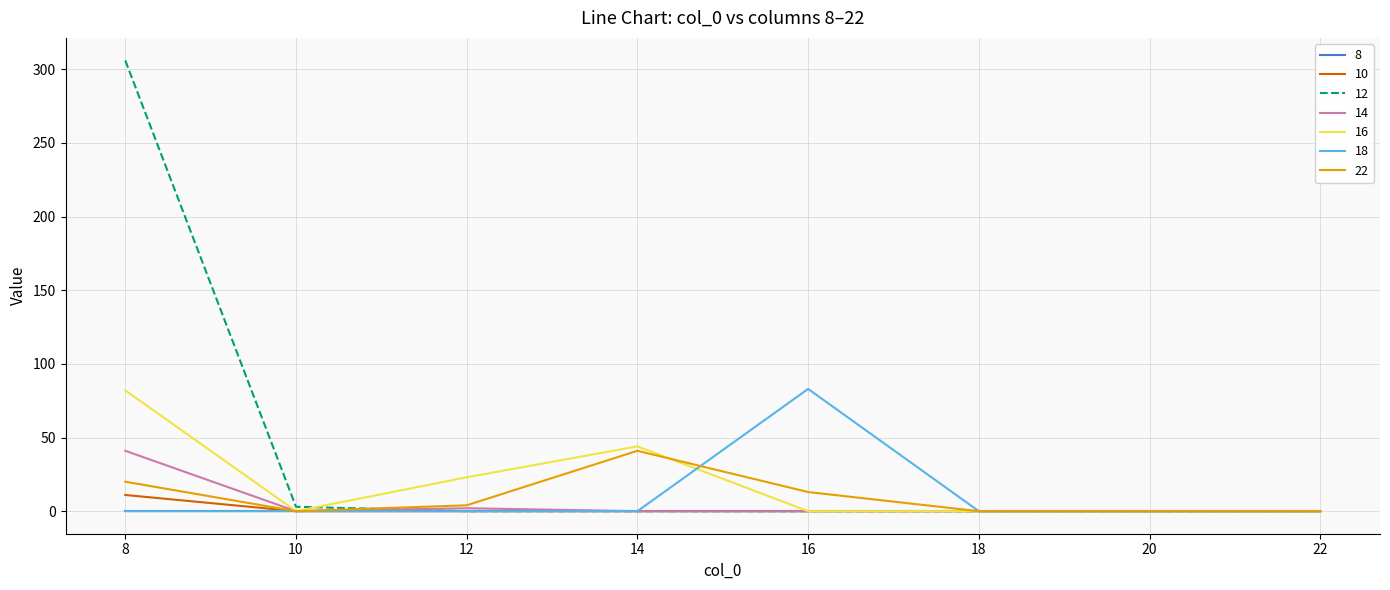

Which series has the largest total across all categories?

12